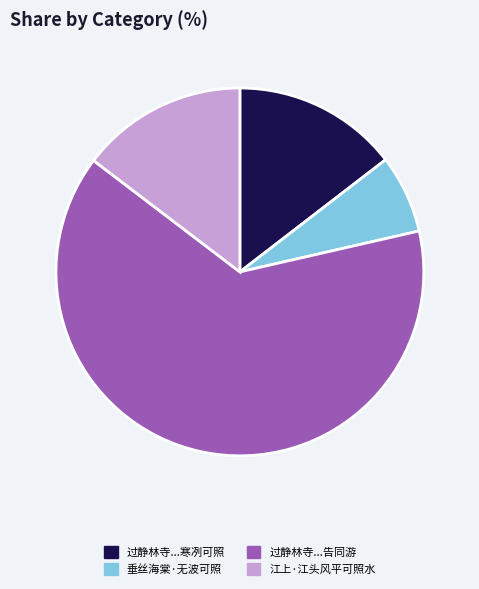

Does any single category account for the majority?

Yes